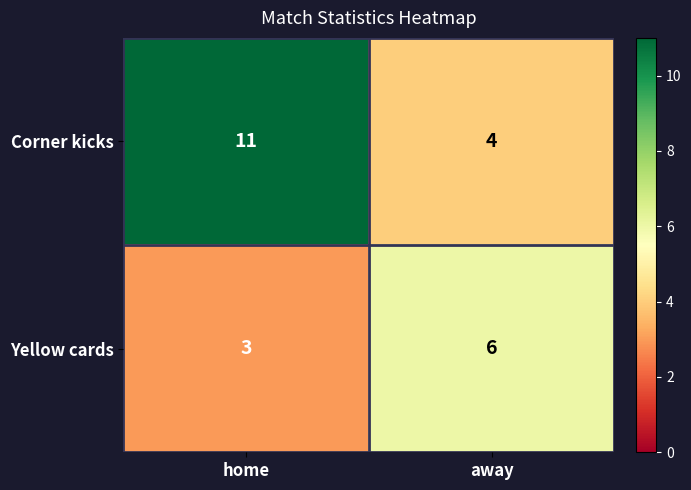

Rank the series by their maximum value, from highest to lowest.

Corner kicks, Yellow cards